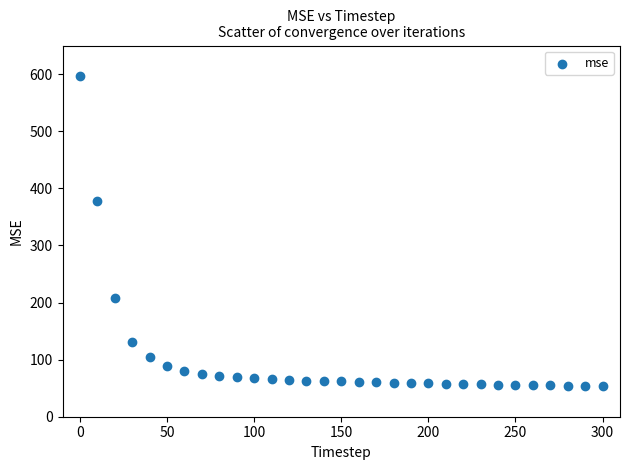

What Y value in the scatter plot is closest to 325?

377.1